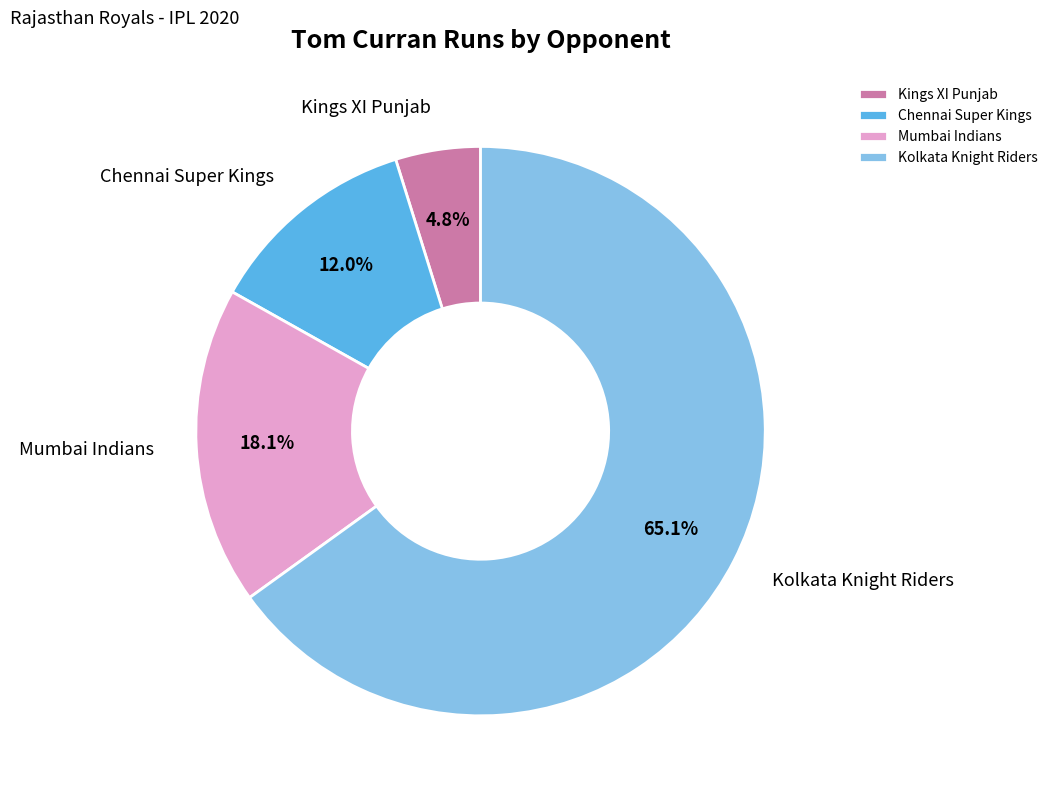

How many segments does this pie chart have?

4